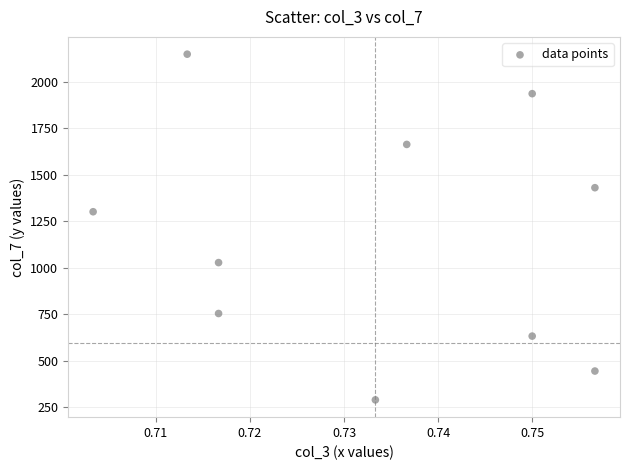

What is the average X value?

0.7